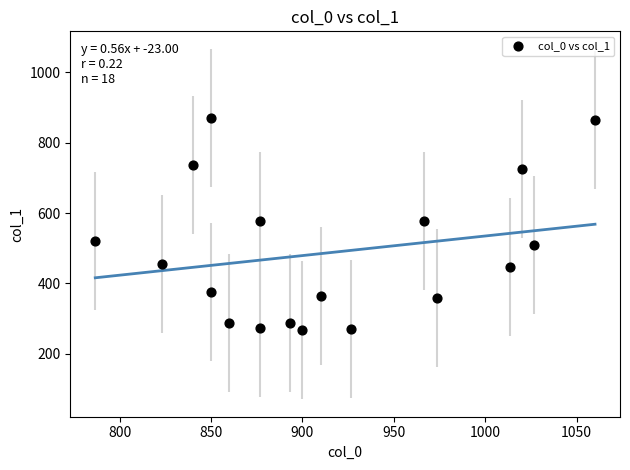

What is the range of Y values (max minus min)?

604.1